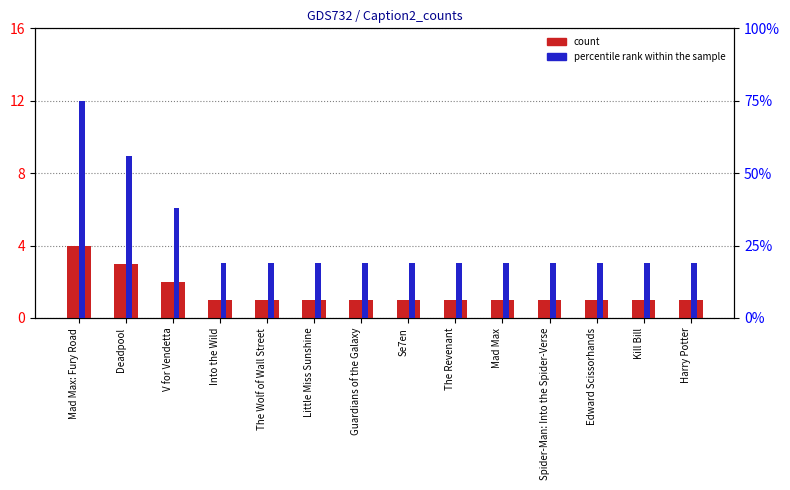

Where is percentile rank within the sample nearest to the value 47?

Deadpool